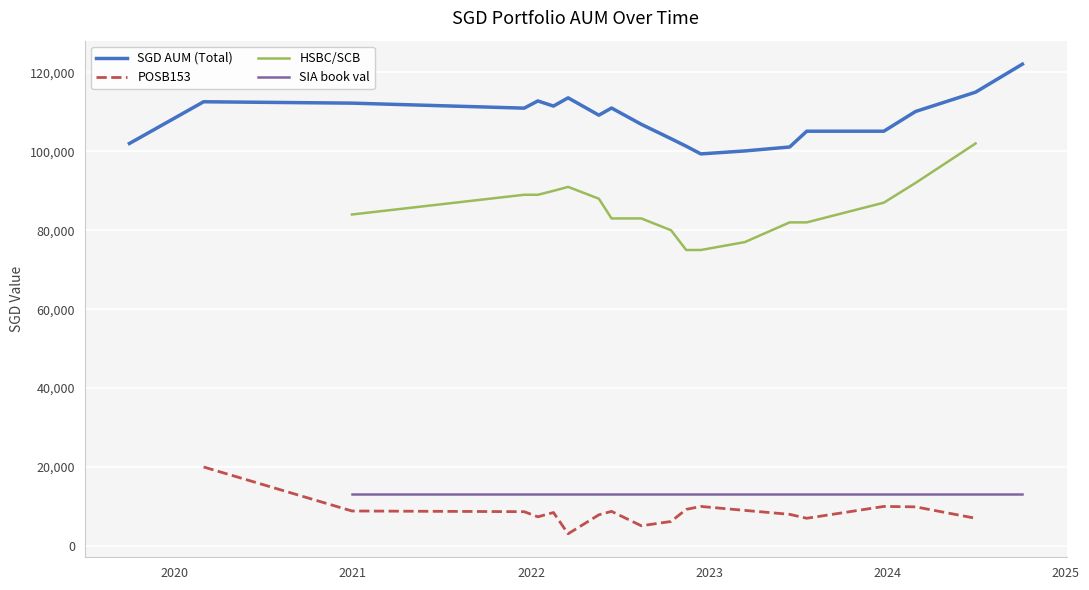

What is the lowest value of the SGD AUM (Total) series?

99359.5